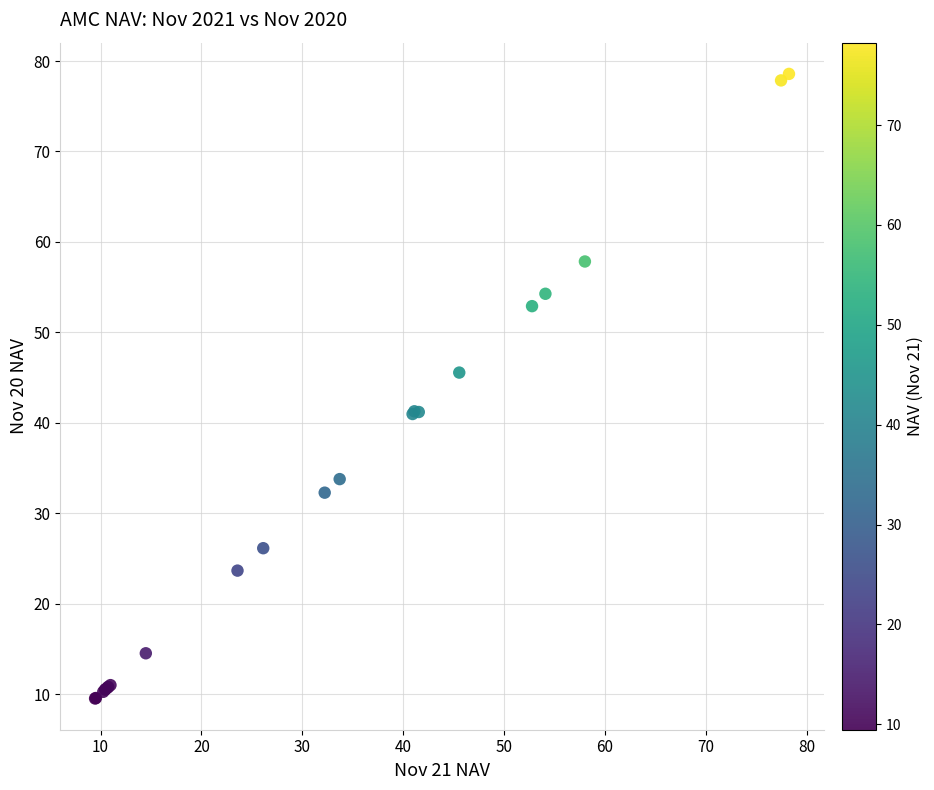

What Y value in the scatter plot is closest to 44?

45.6